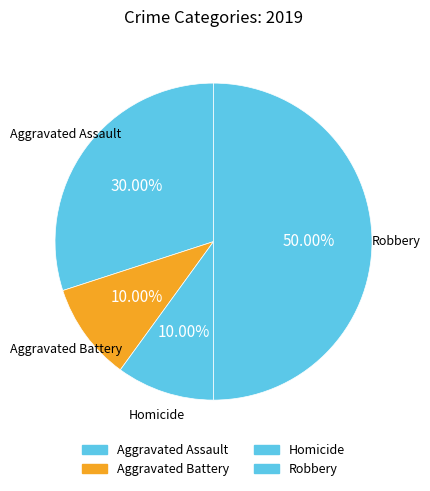

How many slices are in this pie chart?

4